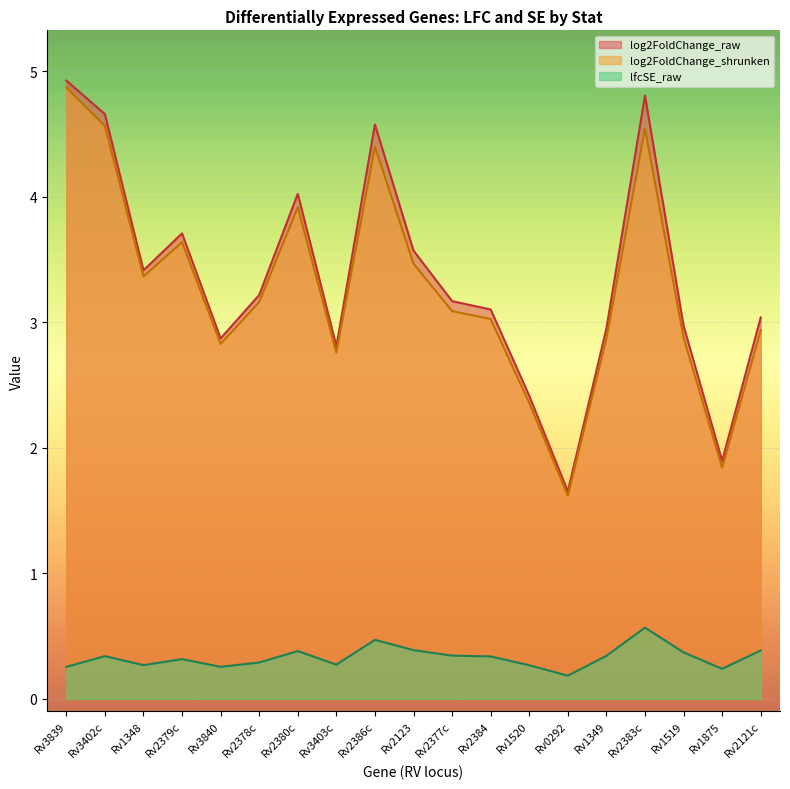

Reading left to right, extract all data points from this chart.

log2FoldChange_raw: 4.9	4.7	3.4	3.7	2.9	3.2	4.0	2.8	4.6	3.6	3.2	3.1	2.4	1.7	3.0	4.8	3.0	1.9	3.0
log2FoldChange_shrunken: 4.9	4.6	3.4	3.6	2.8	3.2	3.9	2.8	4.4	3.5	3.1	3.0	2.4	1.6	2.9	4.5	2.9	1.8	2.9
lfcSE_raw: 0.3	0.3	0.3	0.3	0.3	0.3	0.4	0.3	0.5	0.4	0.3	0.3	0.3	0.2	0.3	0.6	0.4	0.2	0.4